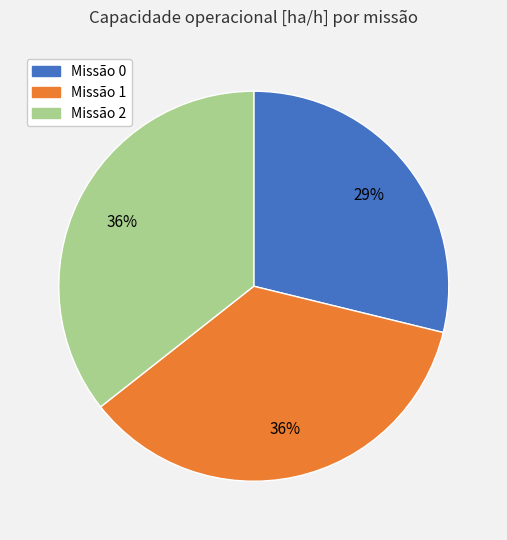

How many slices are in this pie chart?

3